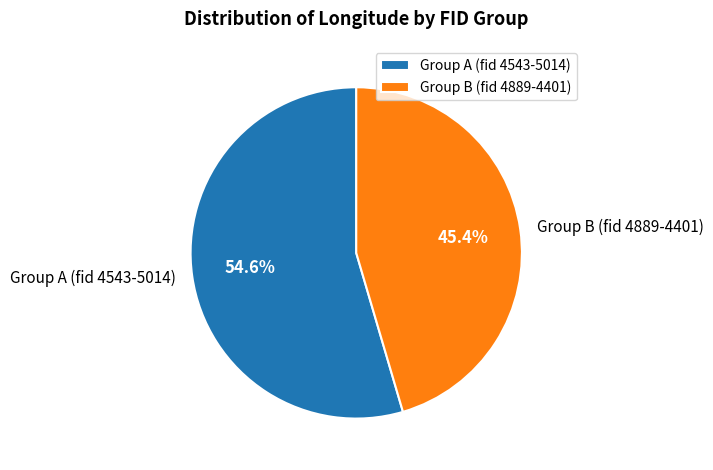

Combined, what portion of the pie is Group A (fid 4543-5014) and Group B (fid 4889-4401)?

100.0%